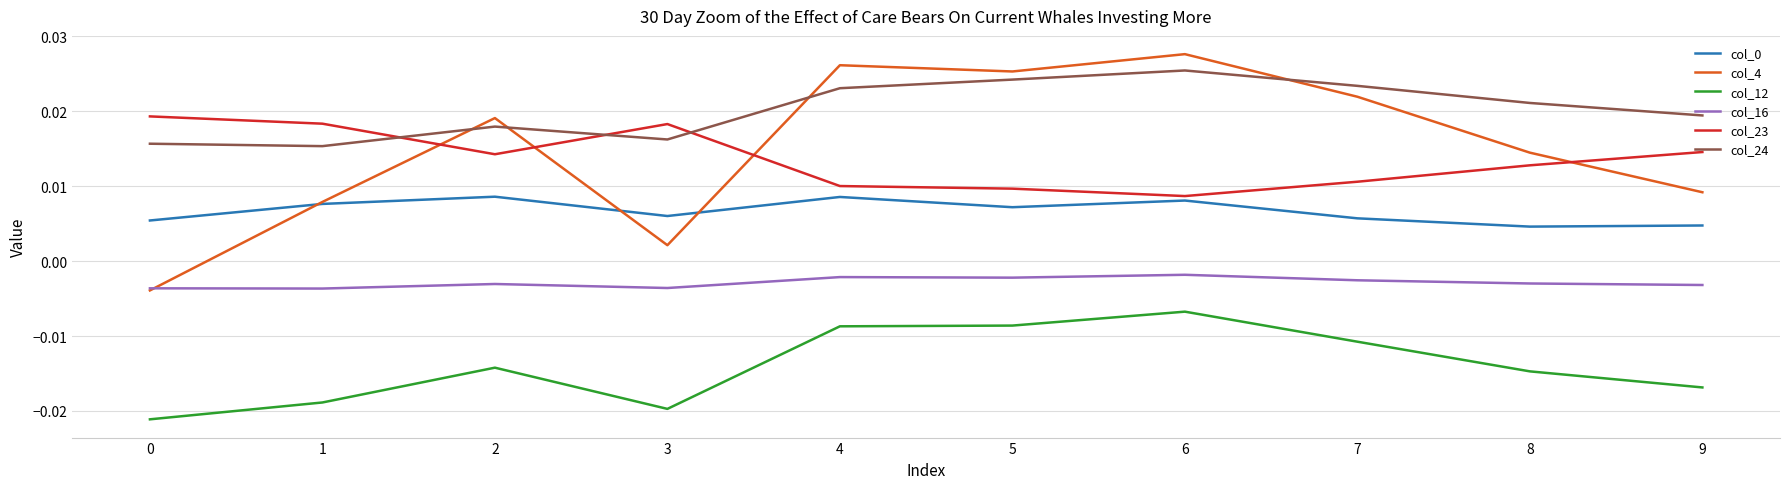

Where is the first local maximum for col_23?

3